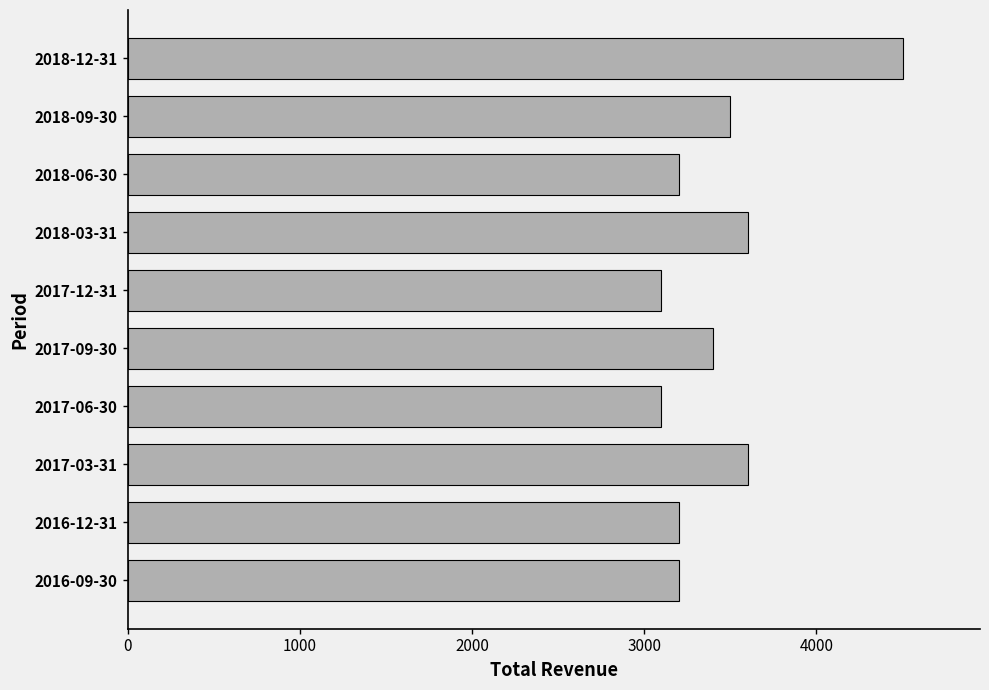

What is the sum of the values at 2018-03-31 and 2018-06-30?

6800